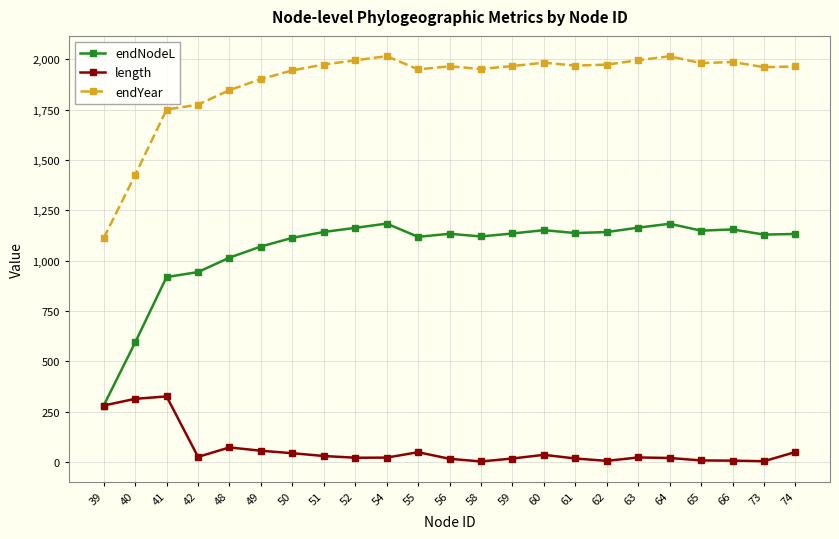

At which label does endNodeL first exceed 1133?

51